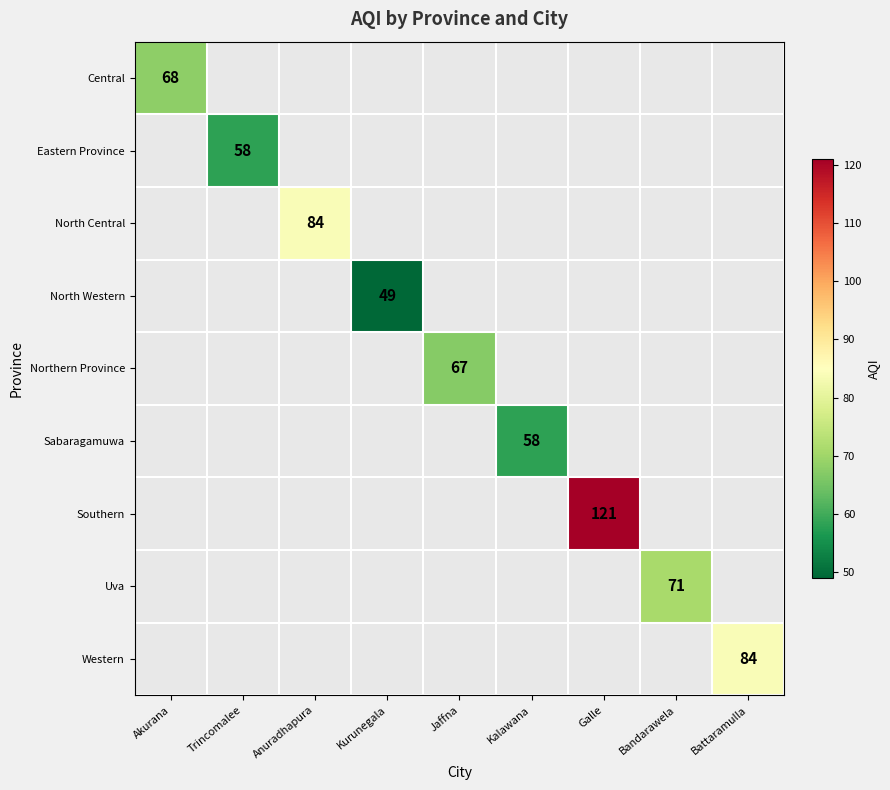

True or false: Southern has a value of 121 at Galle.

True